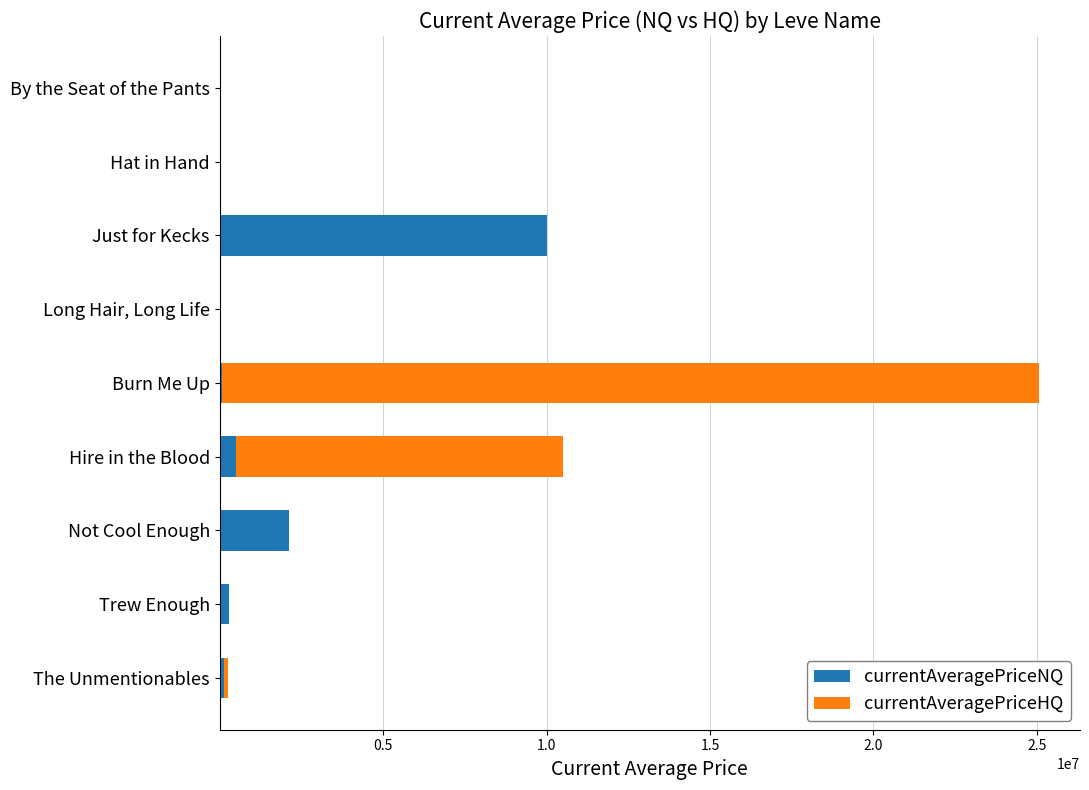

At which category is the sum across all series the highest?

Burn Me Up